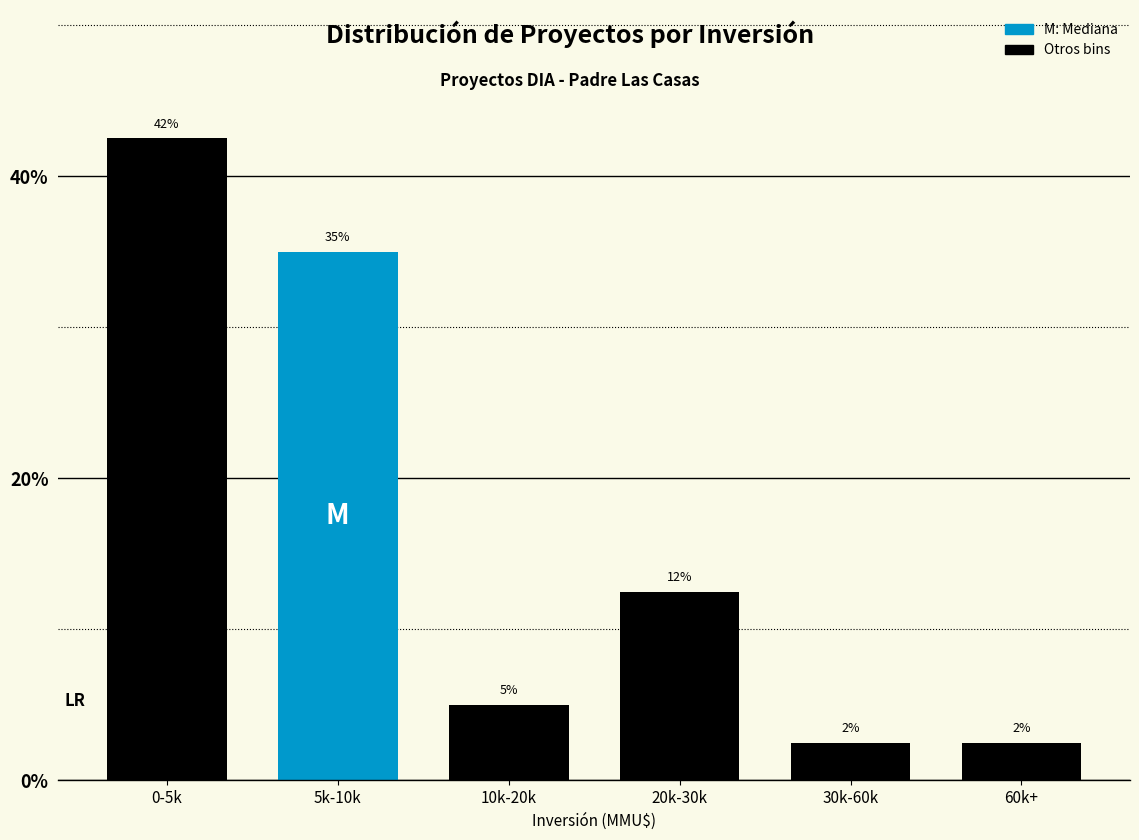

Are the bars horizontal?

No